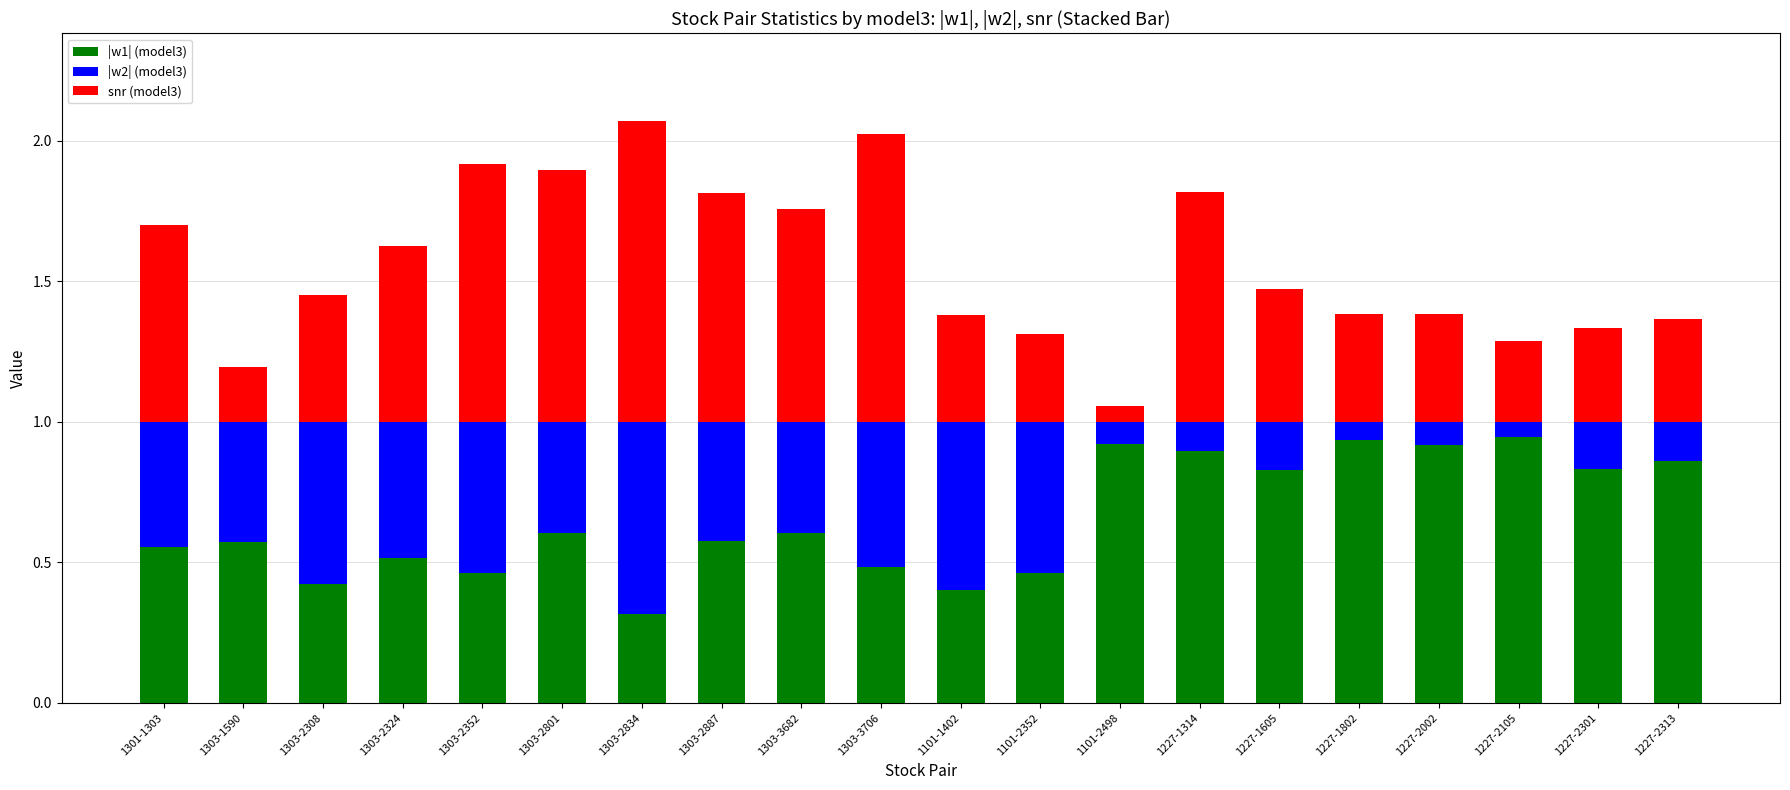

The value of |w1| (model3) at 1303-3706 is 0.5. True or false?

True